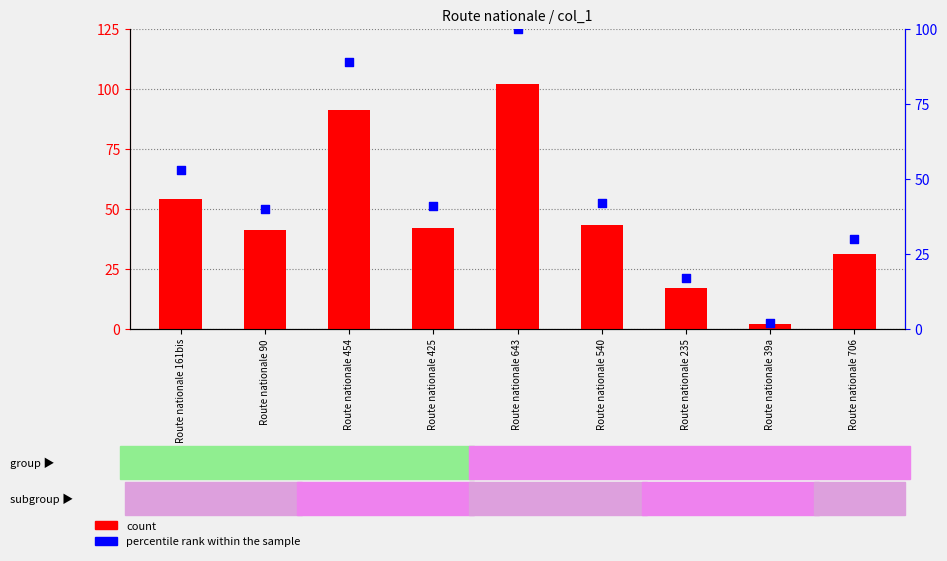

Which series has the largest total across all categories?

count